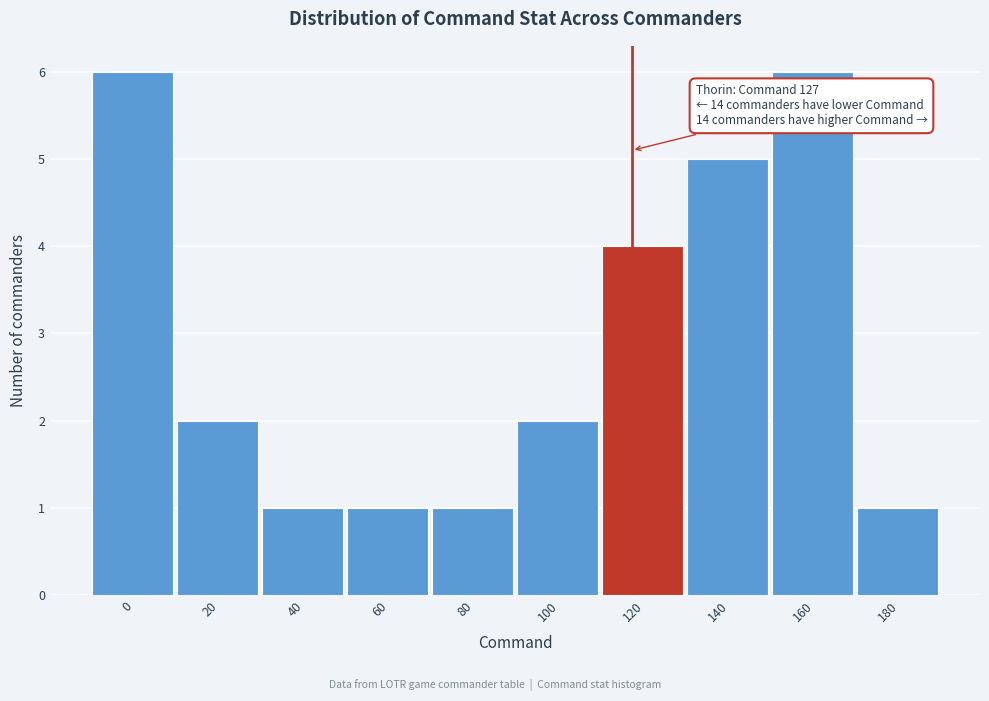

Reading left to right, what are all the values shown in this chart?

0=6	20=2	40=1	60=1	80=1	100=2	120=4	140=5	160=6	180=1